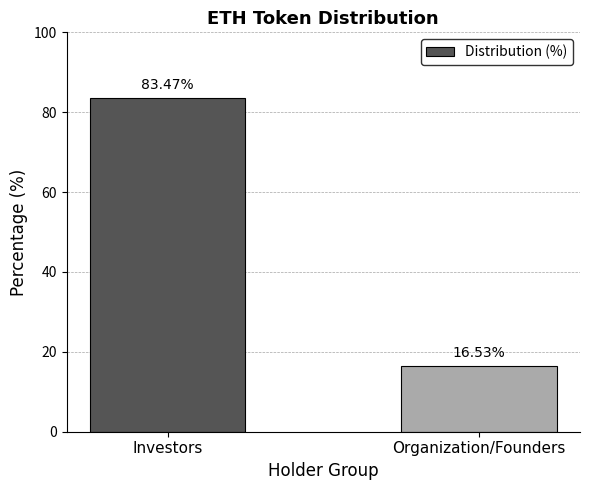

What is the greatest value displayed?

83.5